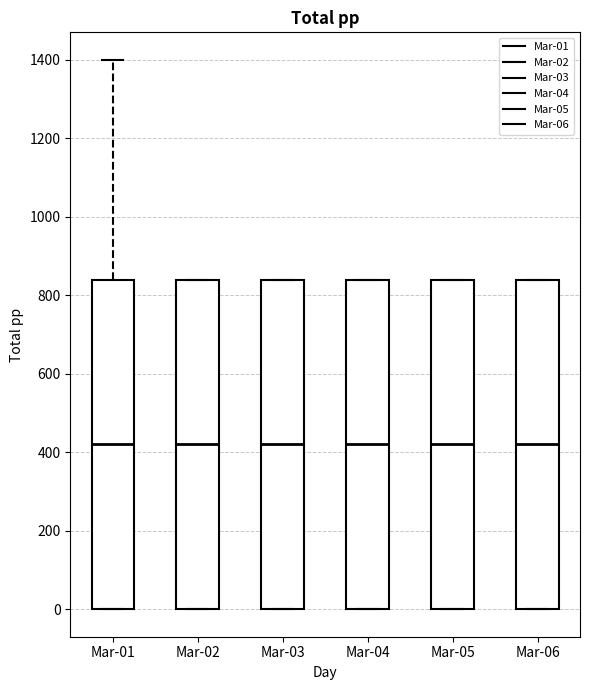

Where is the upper edge of the box for Mar-01 on the y-axis? The values are not printed on the chart, so give them approximately, as read against the axis.

840